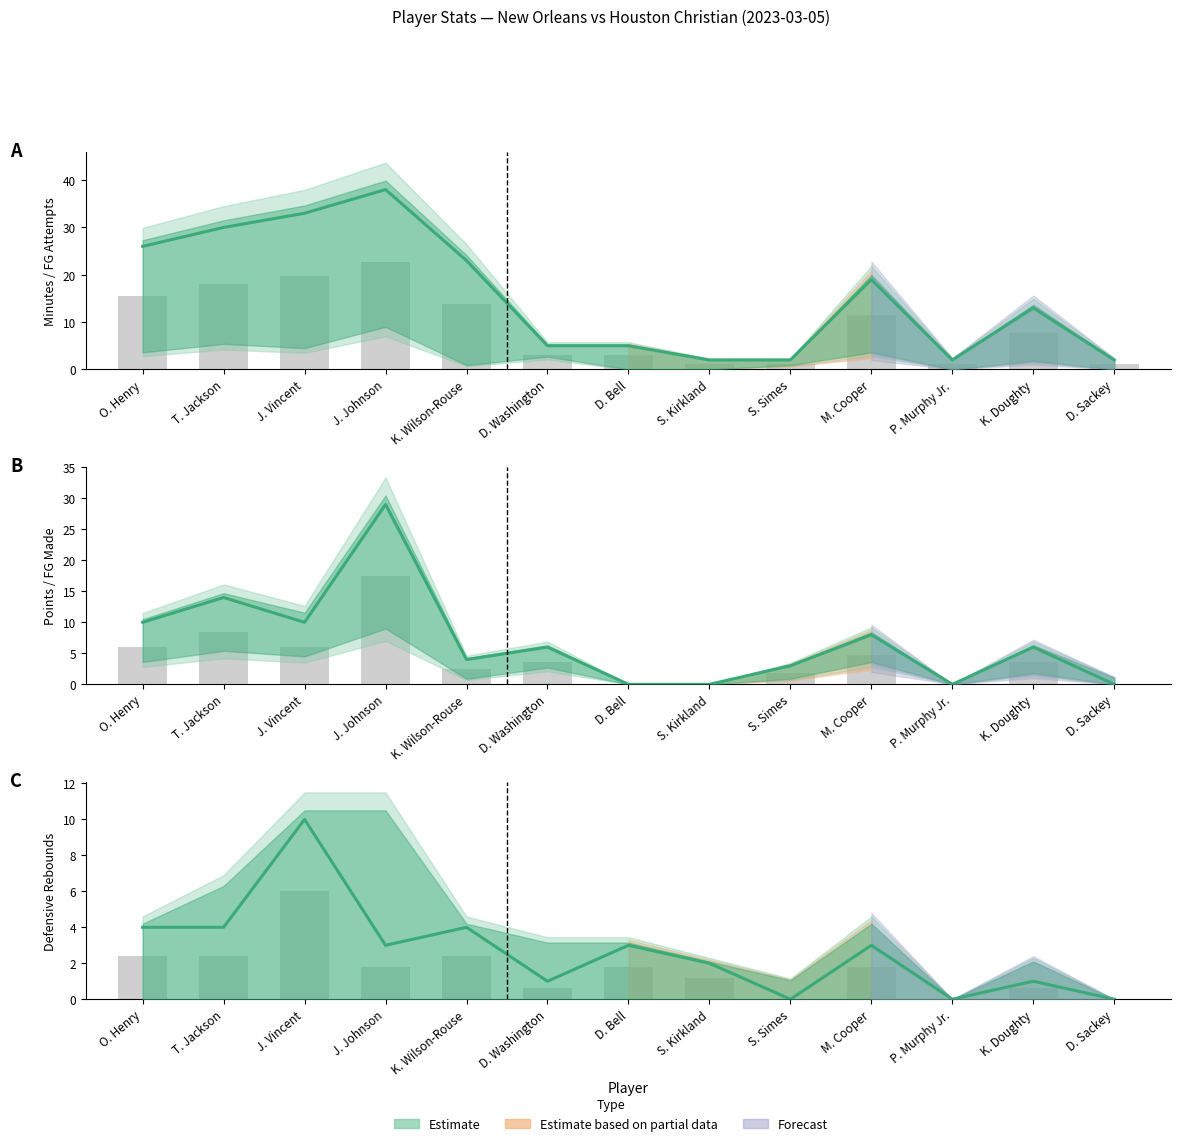

What is the sum of the PTS values at M. Cooper and D. Bell?

8